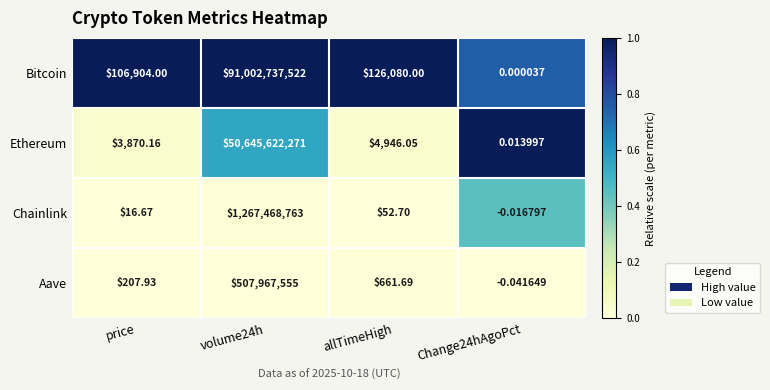

At price, list the series in order from smallest to largest.

Chainlink, Aave, Ethereum, Bitcoin